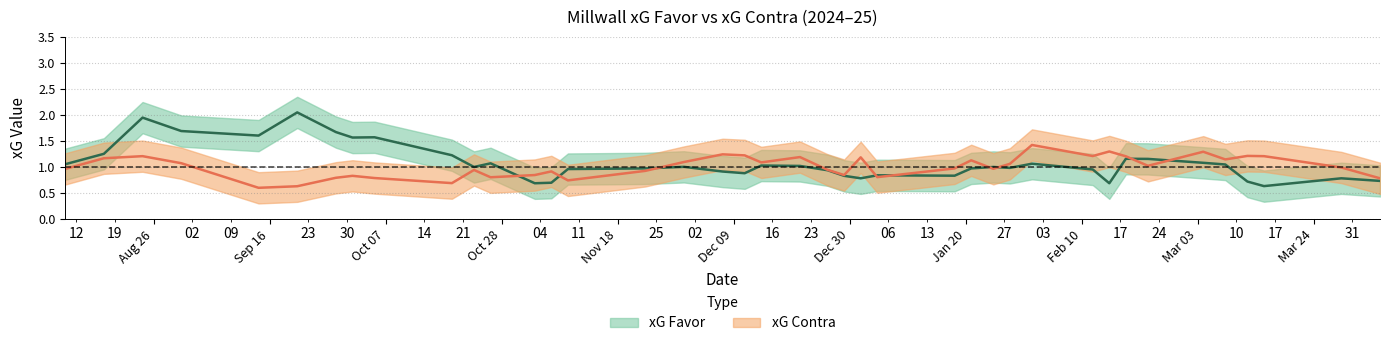

How many lines are shown in the chart?

2